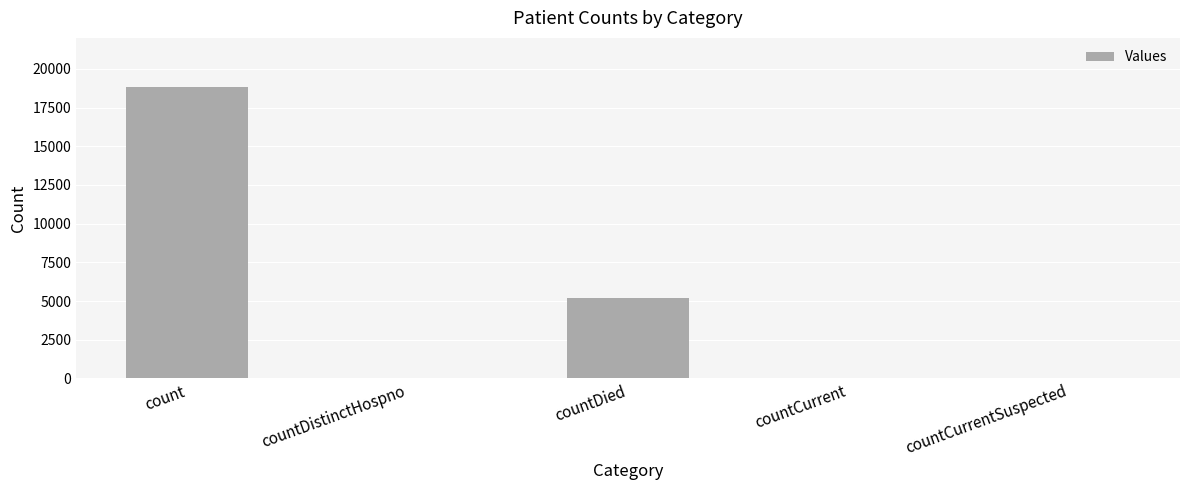

At which label is the value closest to 9414?

countDied